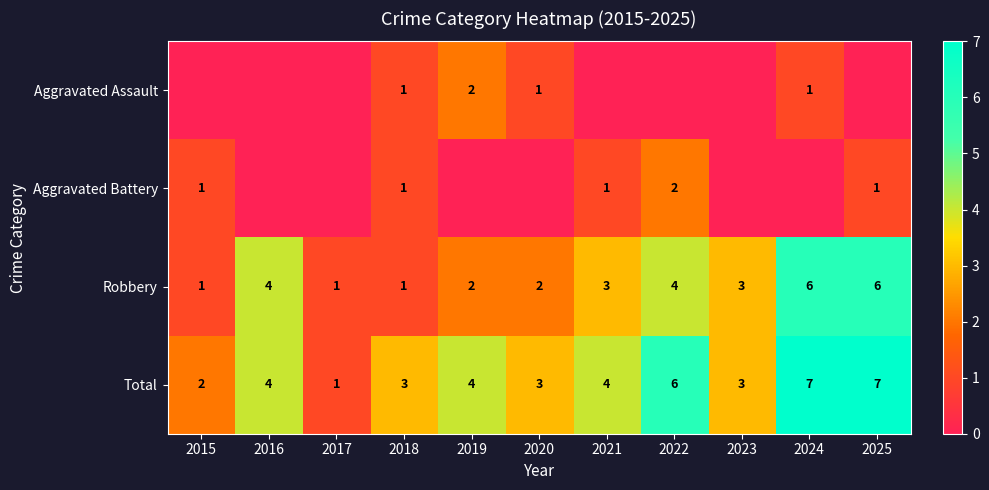

The Total series shows 2 at 2015. True or false?

True